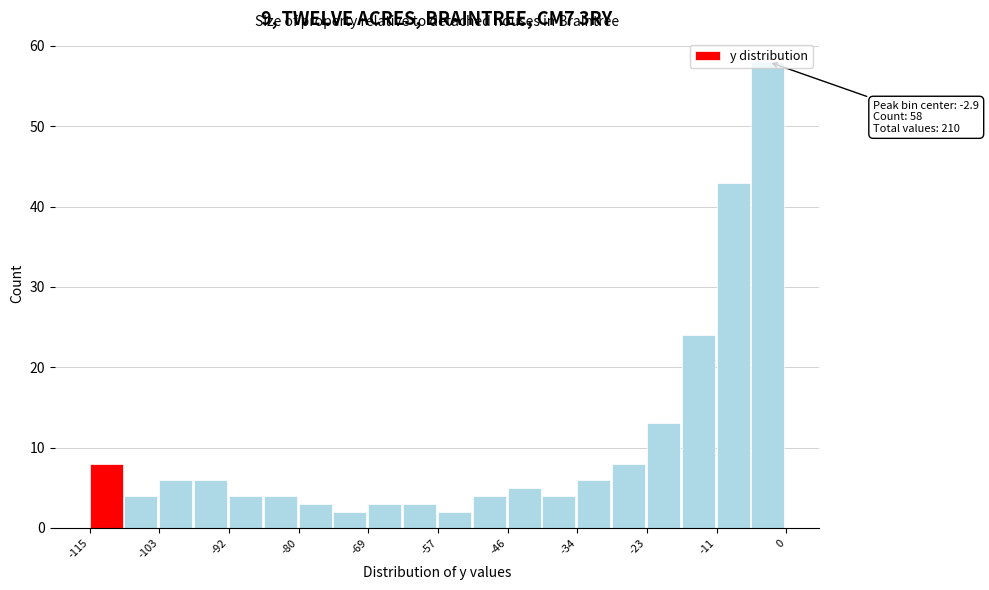

Read against the x-axis, roughly where is the centre of the tallest bar?

-4